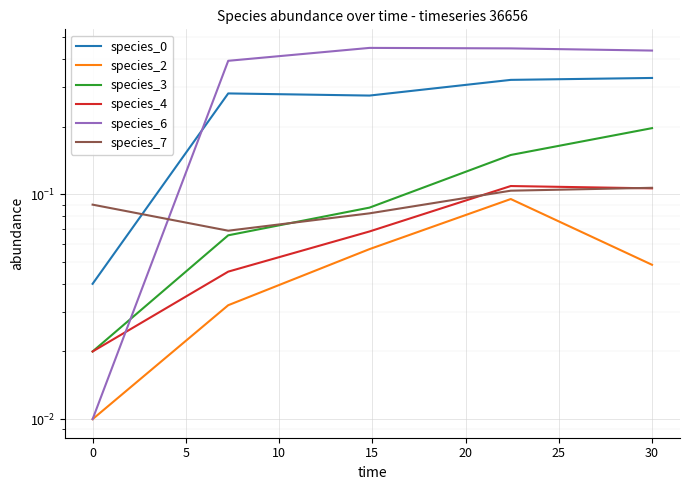

What is the sum of the species_7 values at 0 and 5?

0.2